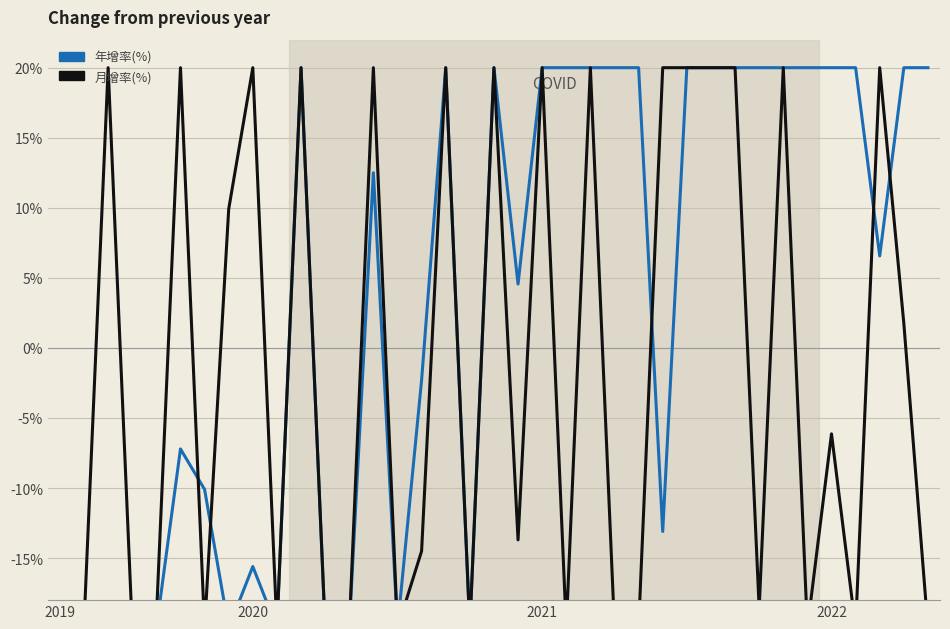

How many interior local valleys does the 年增率(%) series have?

7